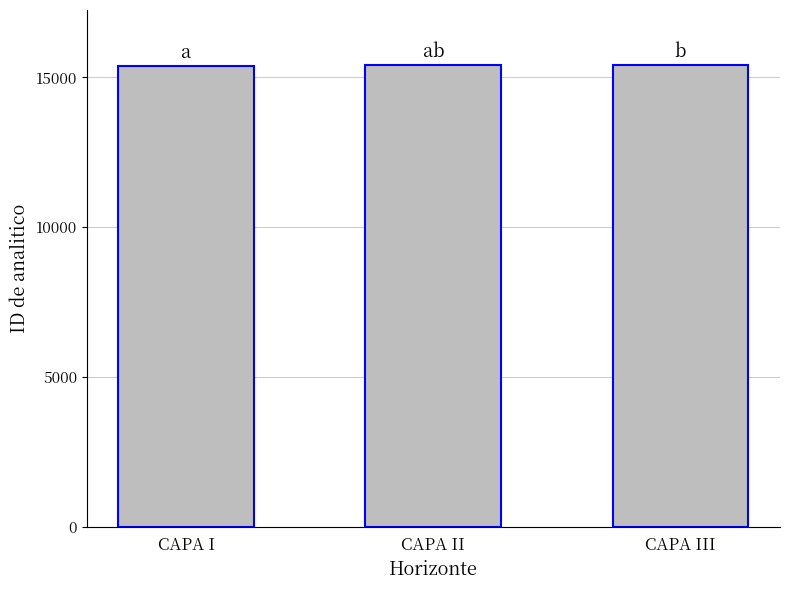

What is the maximum value shown in the chart?

15399